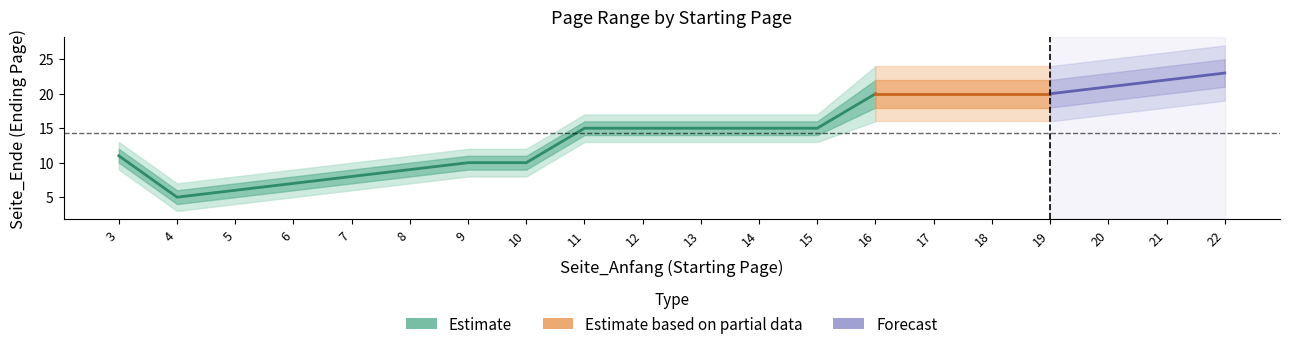

Reading right to left, transcribe all the data shown in this chart.

Seite_Ende: 22=23	21=22	20=21	19=20	18=20	17=20	16=20	15=15	14=15	13=15	12=15	11=15	10=10	9=10	8=9	7=8	6=7	5=6	4=5	3=11
Seite_Ende_upper: 22=25	21=24	20=23	19=22	18=22	17=22	16=22	15=16	14=16	13=16	12=16	11=16	10=11	9=11	8=10	7=9	6=8	5=7	4=6	3=12
Seite_Ende_lower: 22=21	21=20	20=19	19=18	18=18	17=18	16=18	15=14	14=14	13=14	12=14	11=14	10=9	9=9	8=8	7=7	6=6	5=5	4=4	3=10
Seite_Ende_upper2: 22=27	21=26	20=25	19=24	18=24	17=24	16=24	15=17	14=17	13=17	12=17	11=17	10=12	9=12	8=11	7=10	6=9	5=8	4=7	3=13
Seite_Ende_lower2: 22=19	21=18	20=17	19=16	18=16	17=16	16=16	15=13	14=13	13=13	12=13	11=13	10=8	9=8	8=7	7=6	6=5	5=4	4=3	3=9